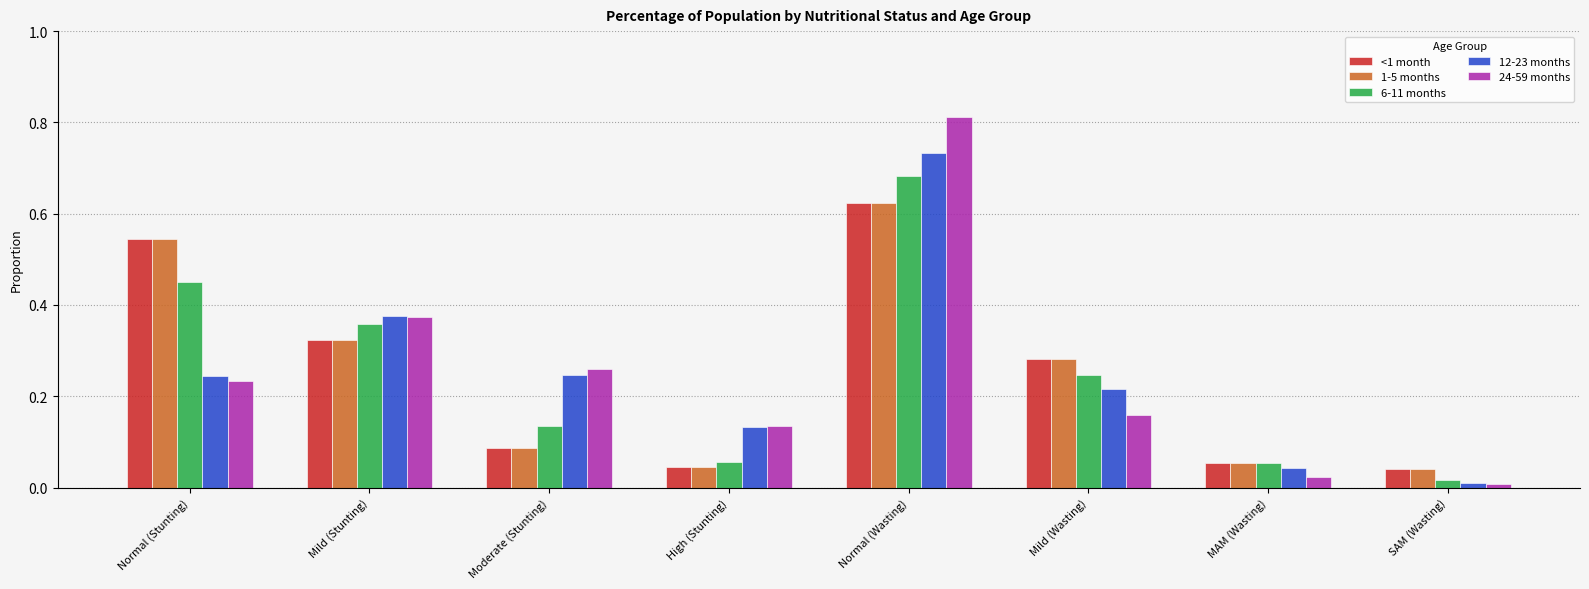

What is the label of the 5th bar from the right?

High (Stunting)